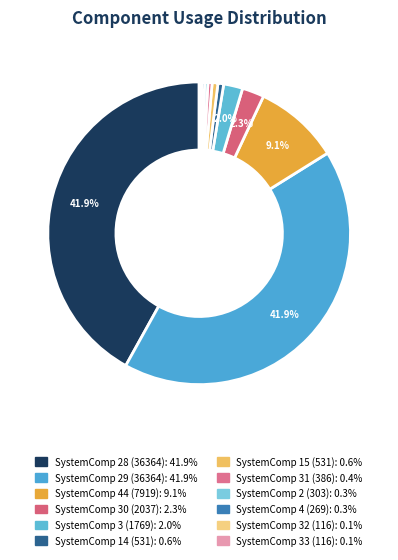

How many segments does this pie chart have?

12